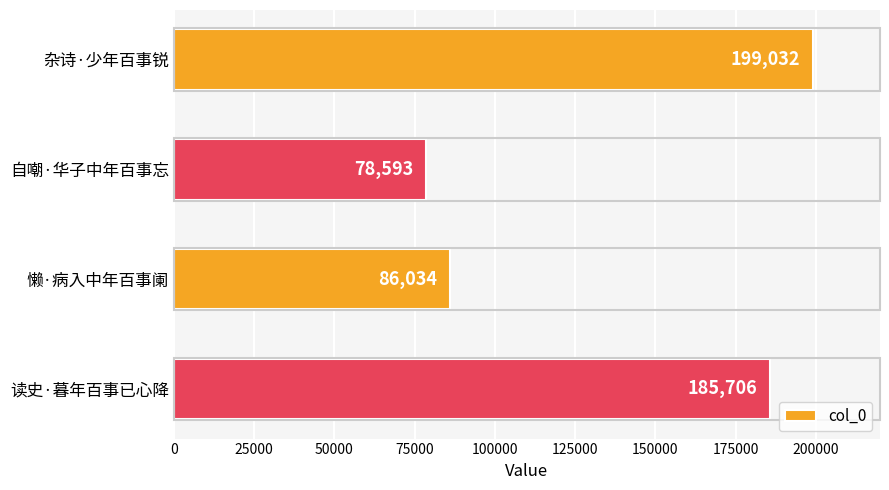

What is the average value?

137341